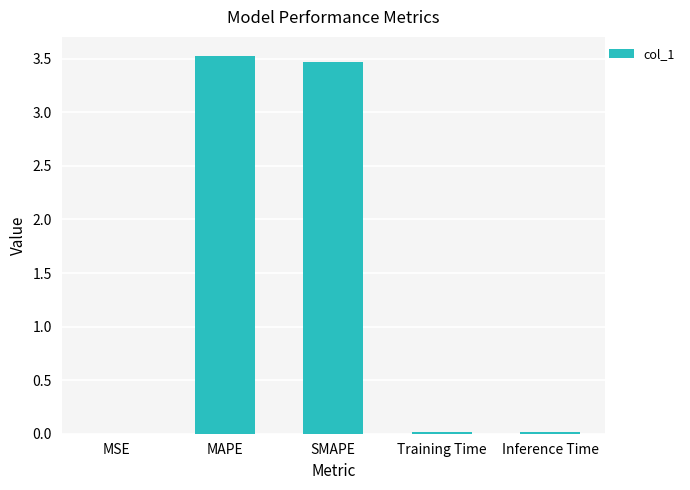

Count the number of categories in the chart.

5